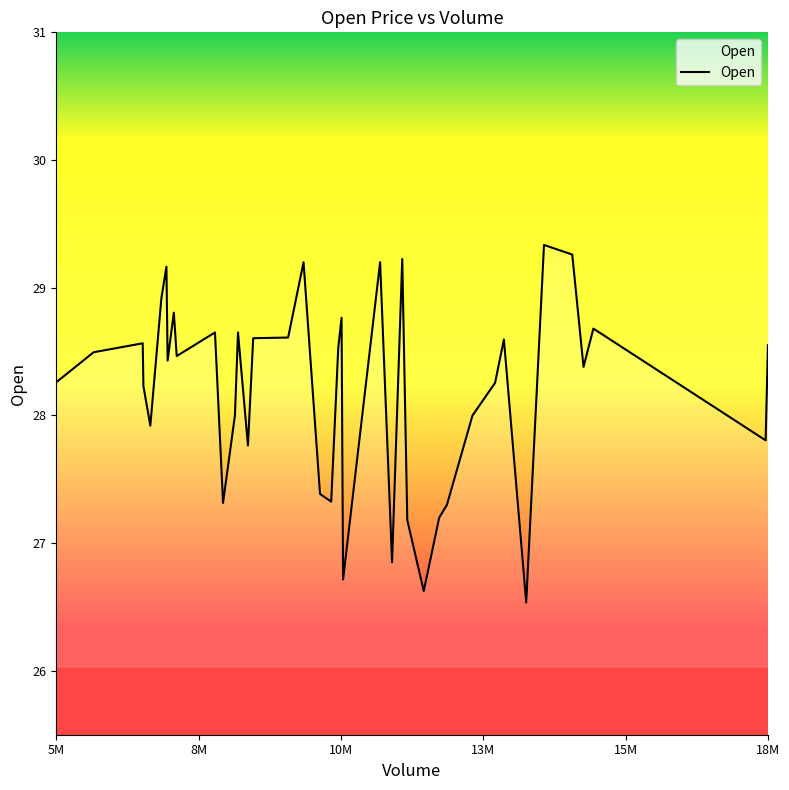

What is the difference between the maximum and minimum values?

2.8